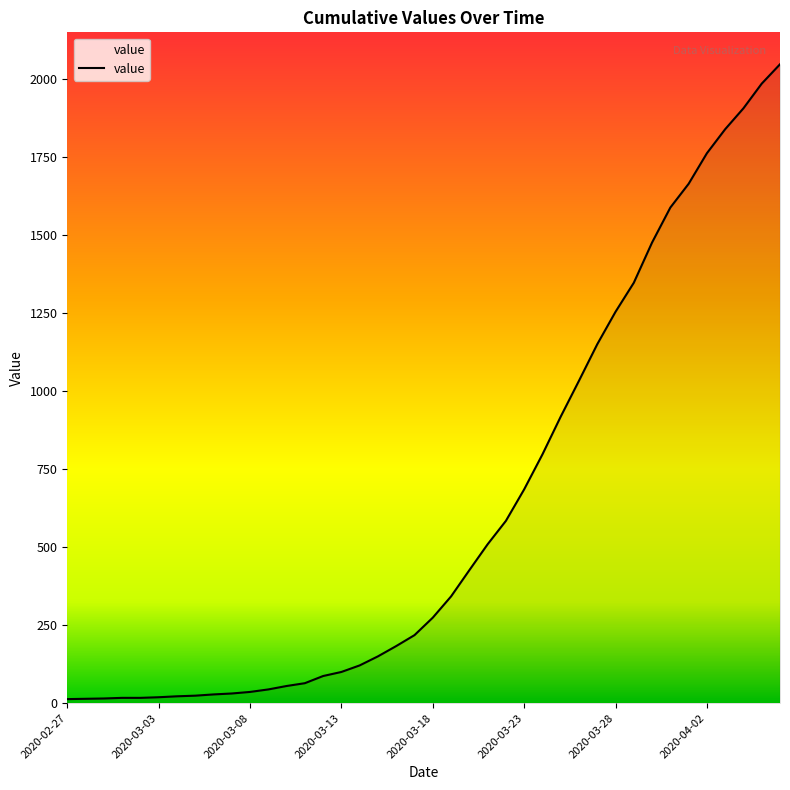

What is the difference between the maximum and minimum values?

2034